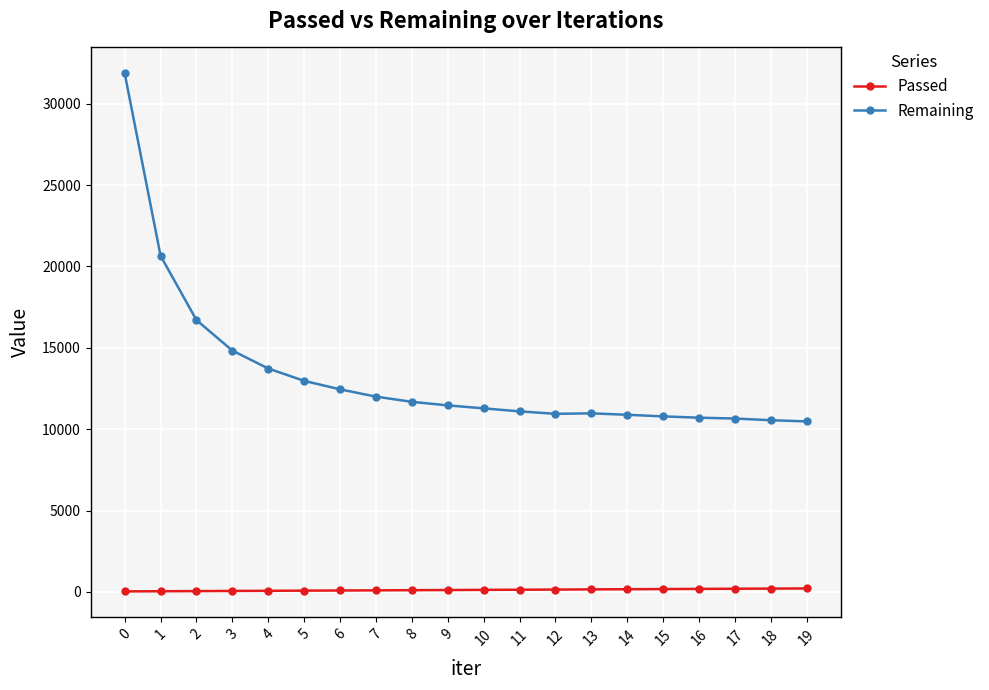

True or false: Remaining has more than 0 points higher than both neighbors.

True